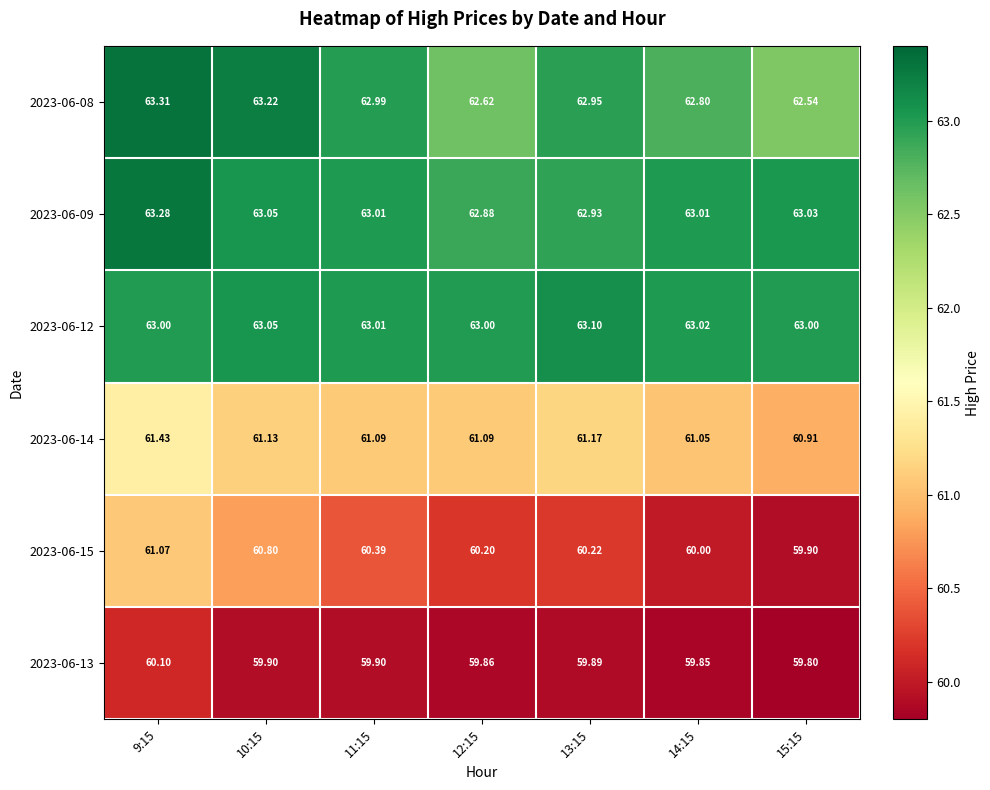

Is the value of 2023-06-08 at 10:15 greater than the value of 2023-06-09 at 13:15?

Yes